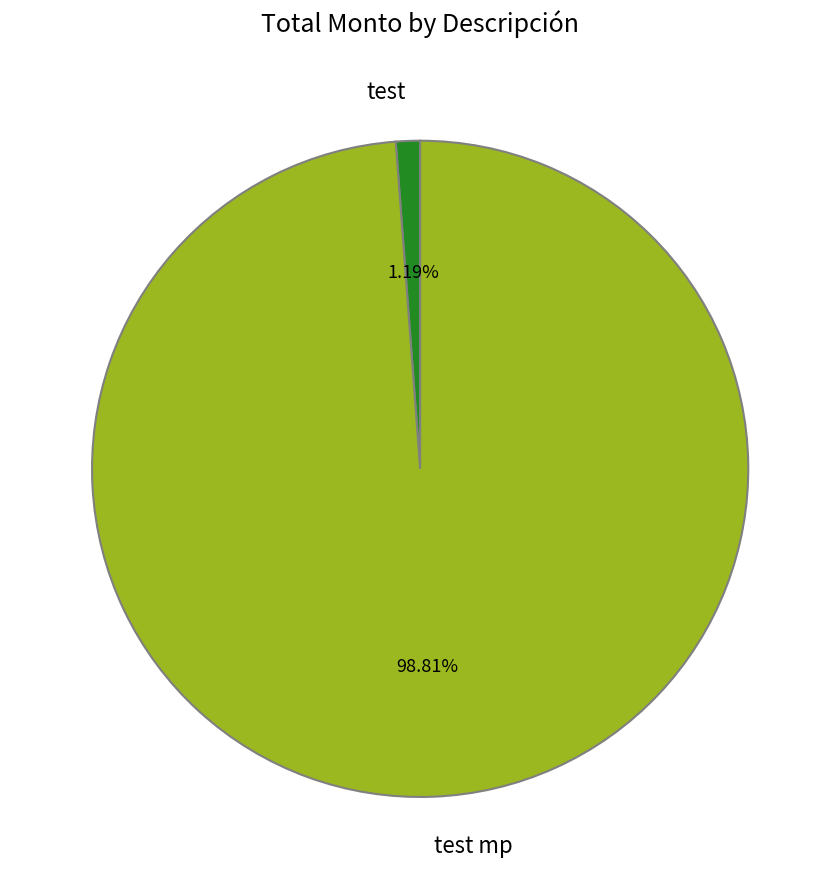

What percentage is the test slice, to the nearest percent?

1%